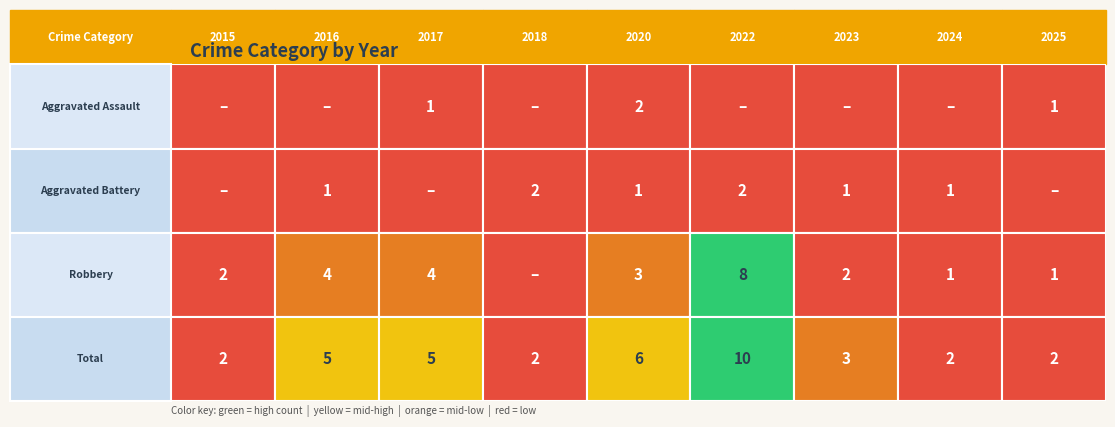

Where does the Robbery series first go above 2?

2016